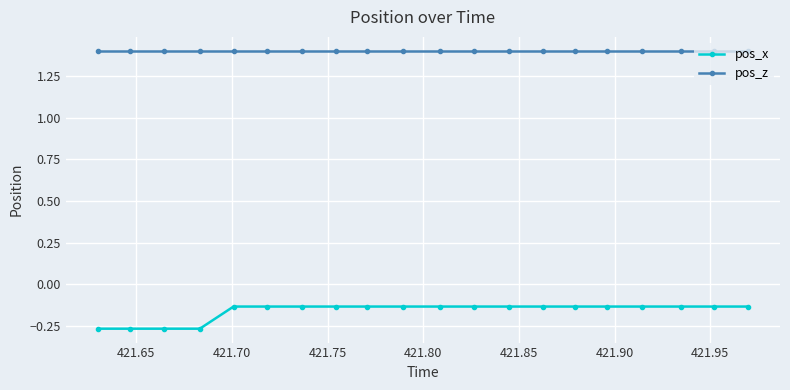

Rank the series by their maximum value, from lowest to highest.

pos_x, pos_z